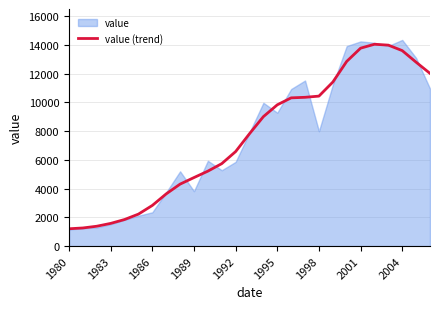

True or false: value (trend) has a value of 7643.0 at 2001.

False